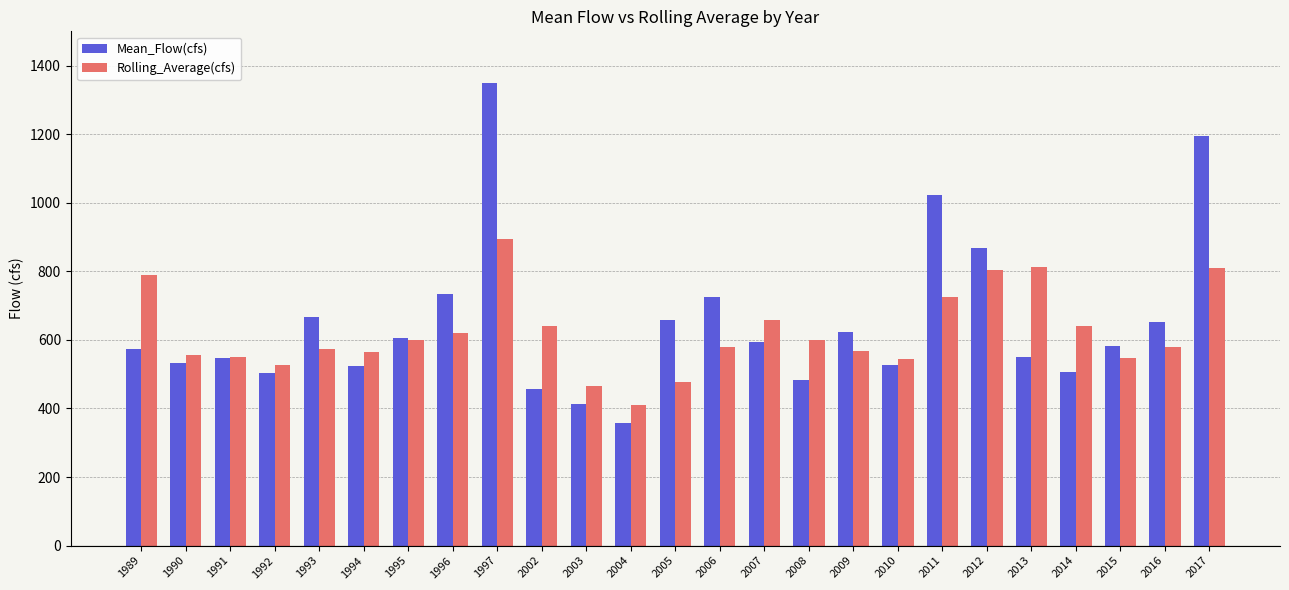

What is the difference between the maximum and second lowest values in the Mean_Flow(cfs) series?

934.3